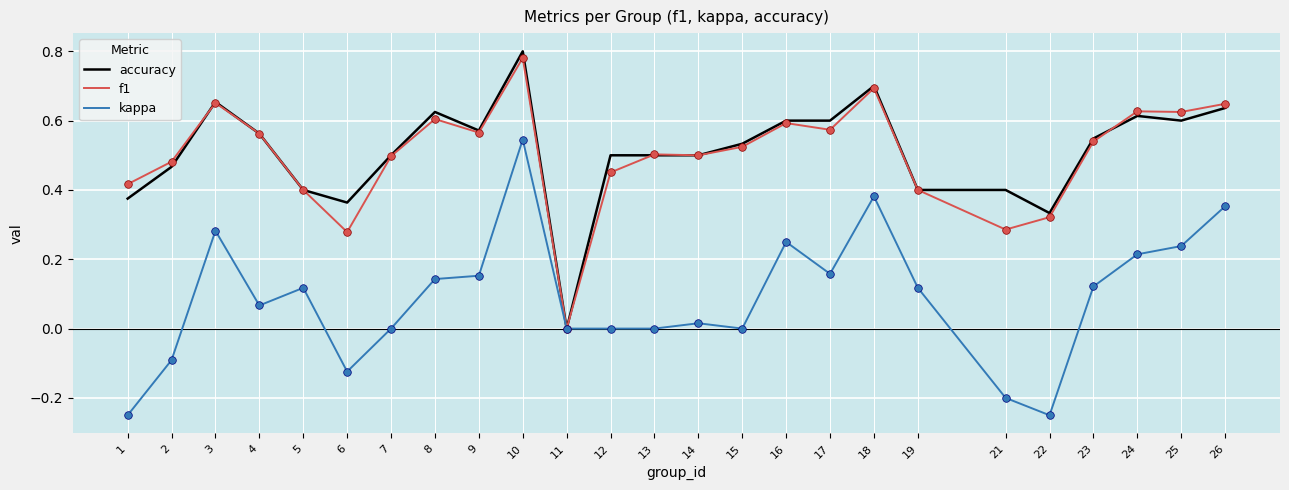

At which category is the sum across all series the highest?

10